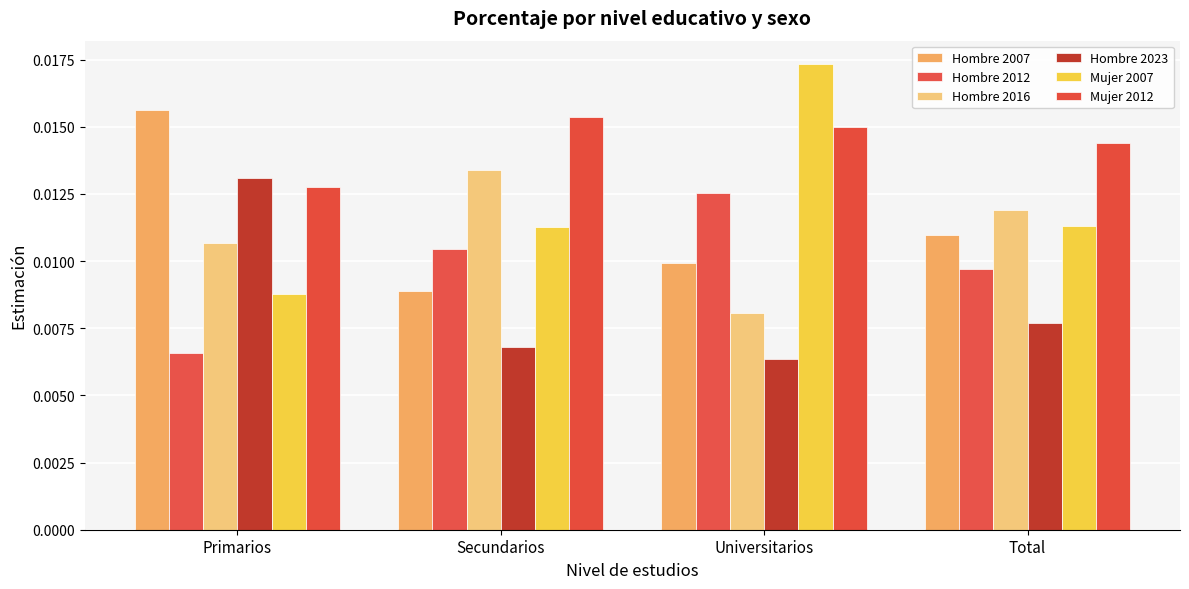

Between Universitarios and Total, which is larger?

Total